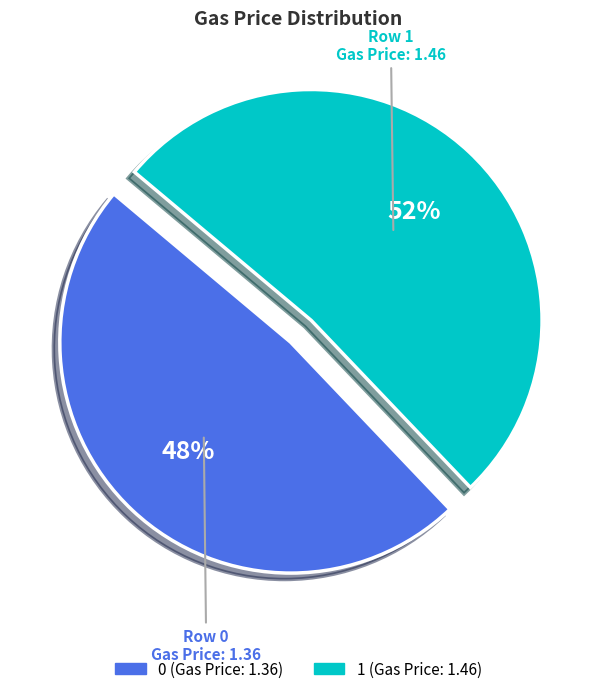

What percentage is the 1 slice, to the nearest percent?

52%